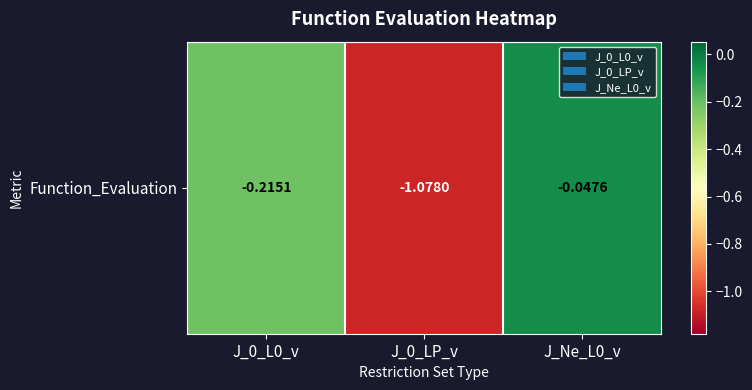

What is the sum of all values?

-1.3